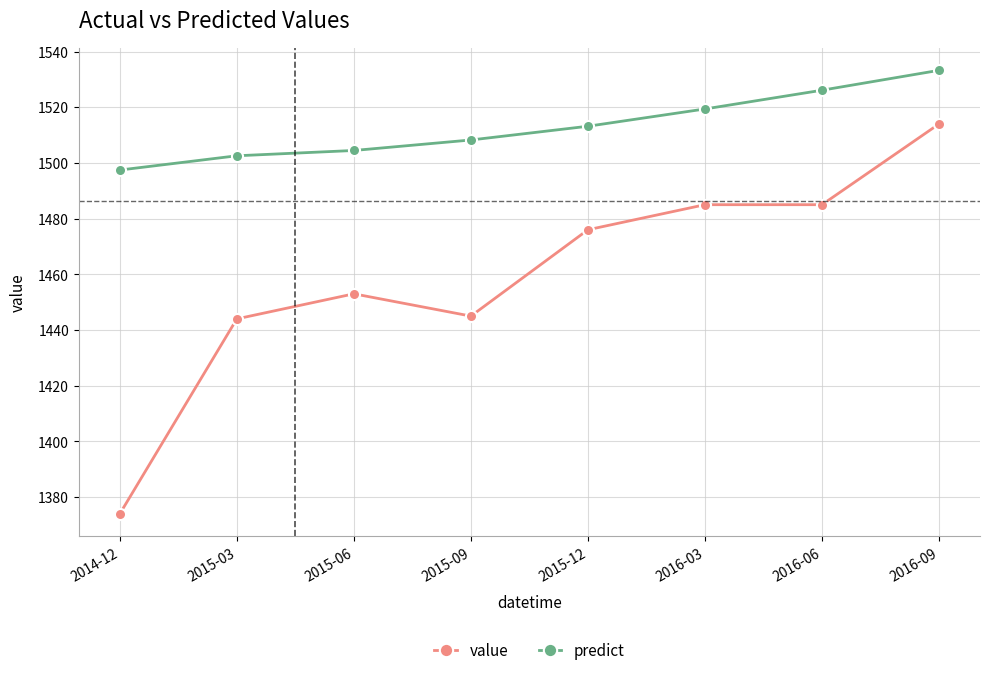

What is the label of the 1st point from the left?

2014-12